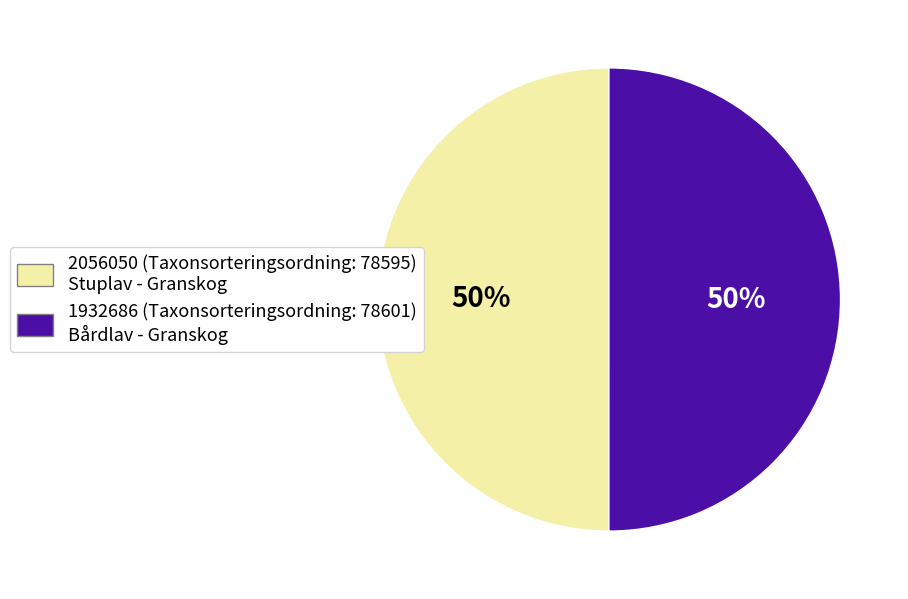

Count the number of slices in the pie.

2